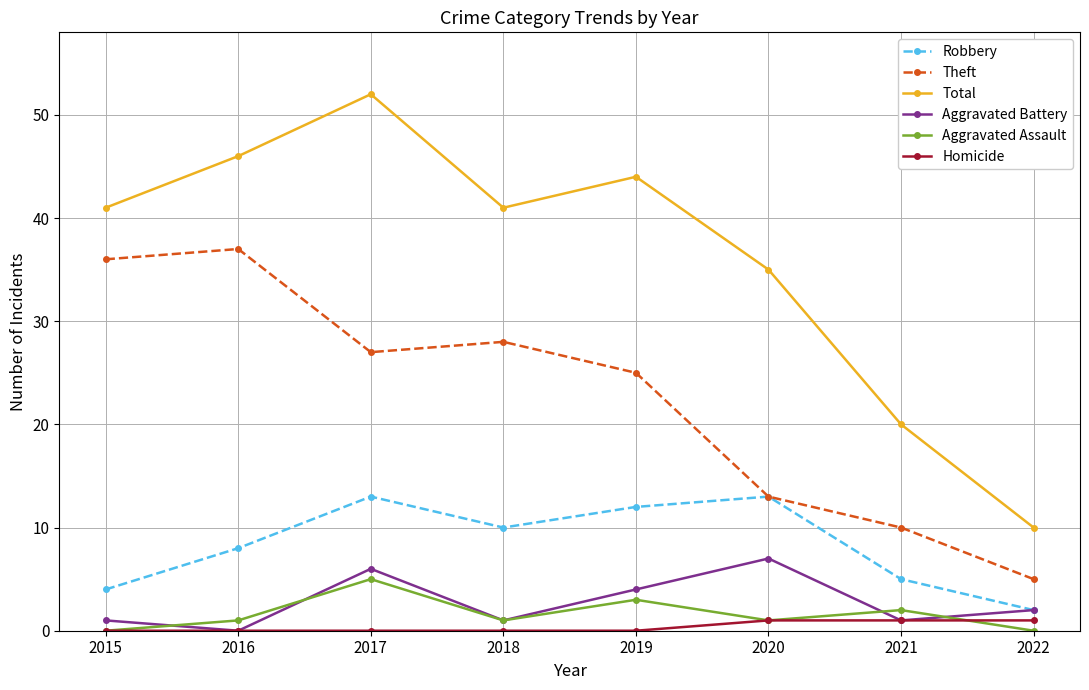

Where is the first local maximum for Total?

2017